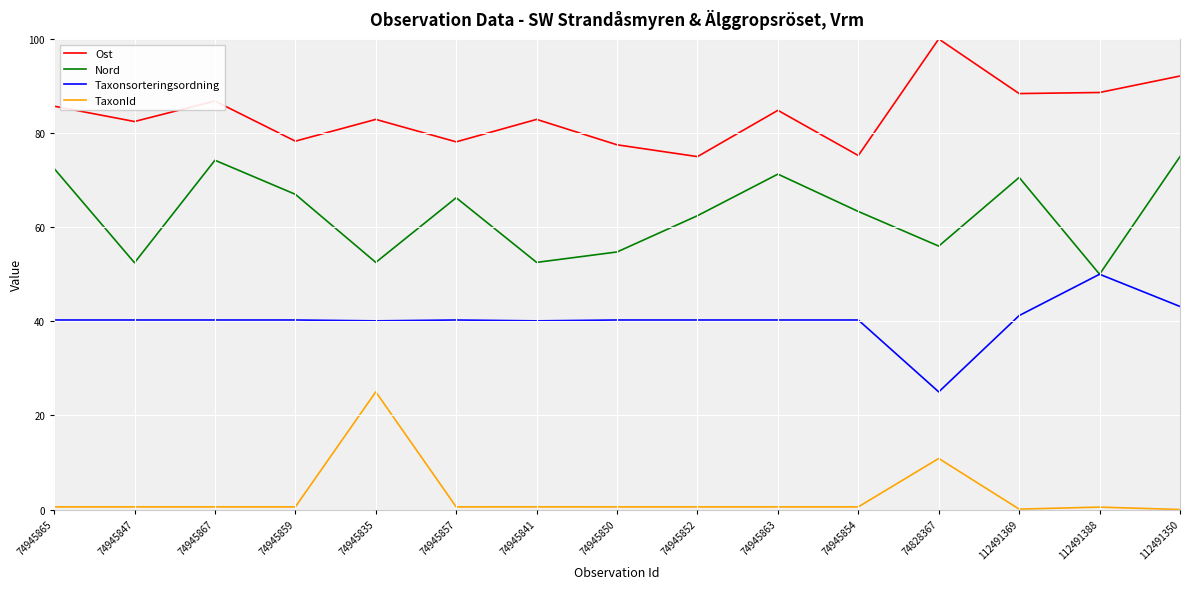

True or false: Ost has more than 2 points higher than both neighbors.

True